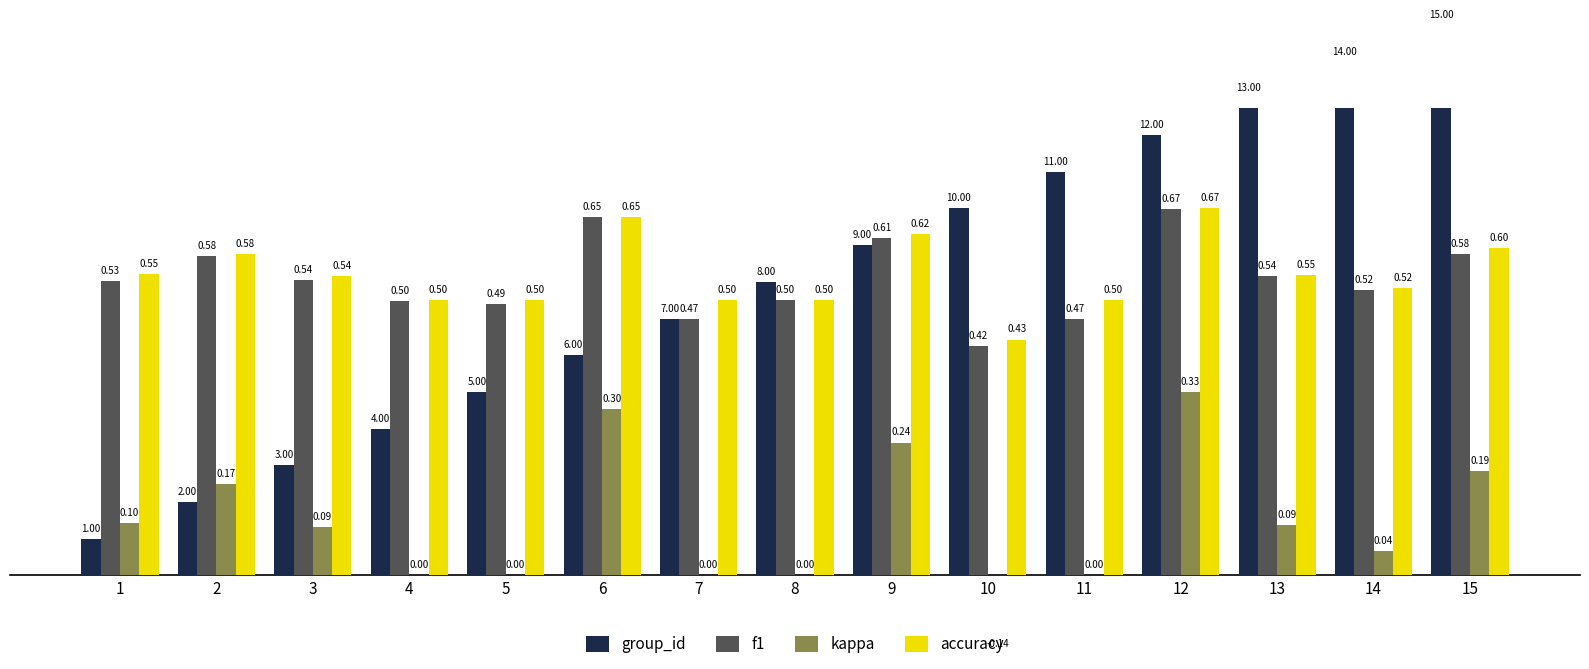

Are the bars grouped side by side (vs. stacked)?

Yes